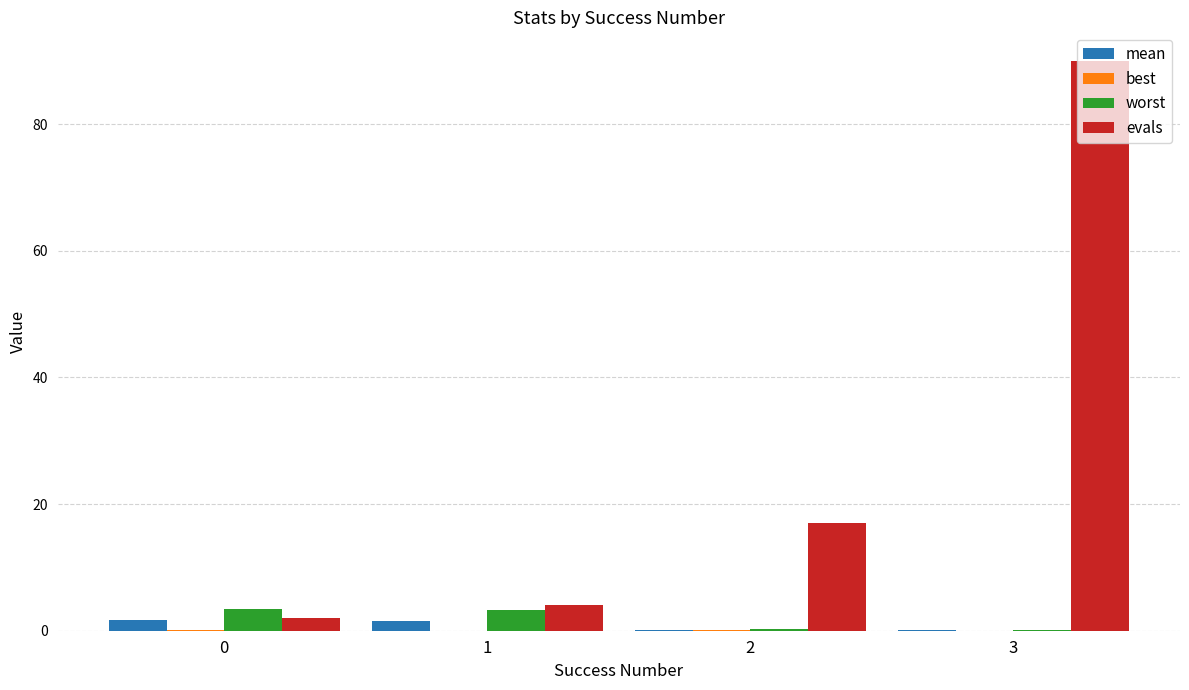

Between 0 and 3, which series saw the biggest shift?

evals